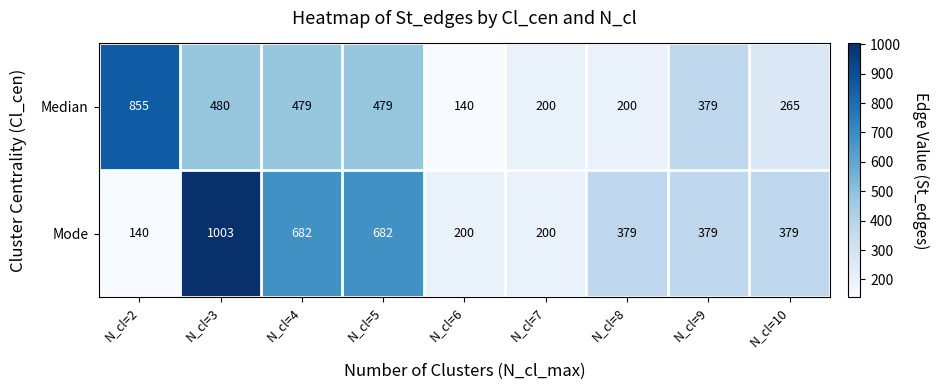

Is it true that Mode equals 551 at N_cl=8?

False